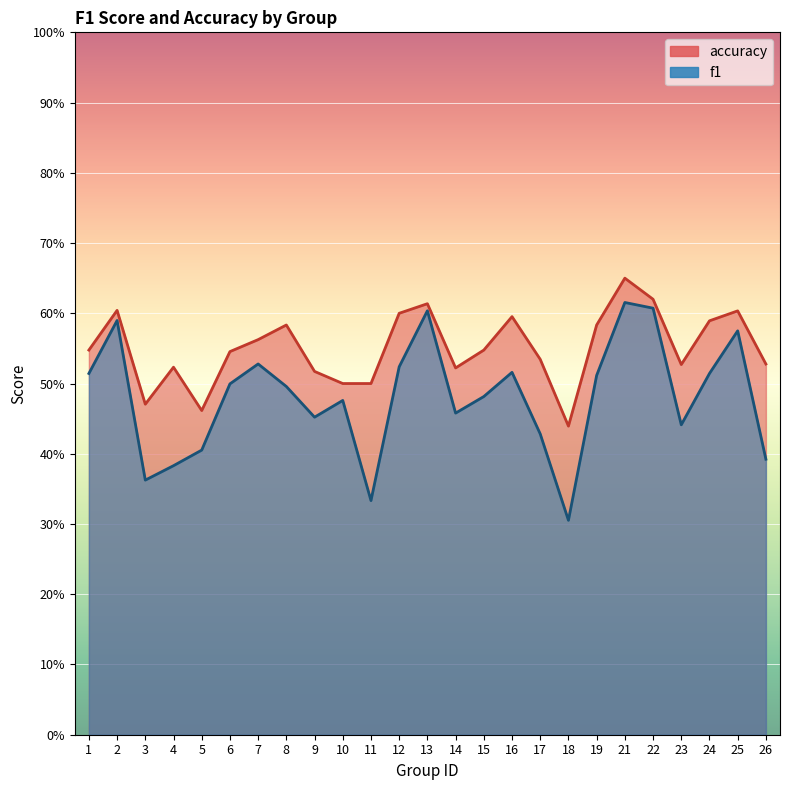

Reading left to right, extract all data points from this chart.

f1: 1=0.5	2=0.6	3=0.4	4=0.4	5=0.4	6=0.5	7=0.5	8=0.5	9=0.5	10=0.5	11=0.3	12=0.5	13=0.6	14=0.5	15=0.5	16=0.5	17=0.4	18=0.3	19=0.5	21=0.6	22=0.6	23=0.4	24=0.5	25=0.6	26=0.4
accuracy: 1=0.5	2=0.6	3=0.5	4=0.5	5=0.5	6=0.5	7=0.6	8=0.6	9=0.5	10=0.5	11=0.5	12=0.6	13=0.6	14=0.5	15=0.5	16=0.6	17=0.5	18=0.4	19=0.6	21=0.7	22=0.6	23=0.5	24=0.6	25=0.6	26=0.5